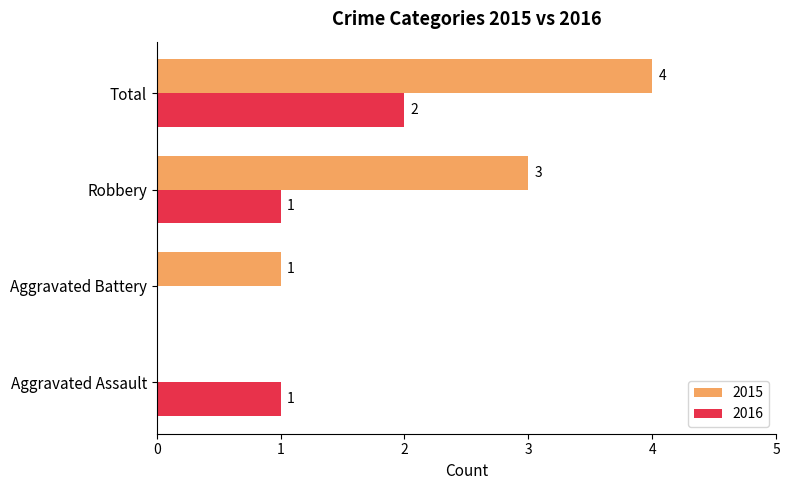

Count the 2016 values in the range 1 to 2.

3